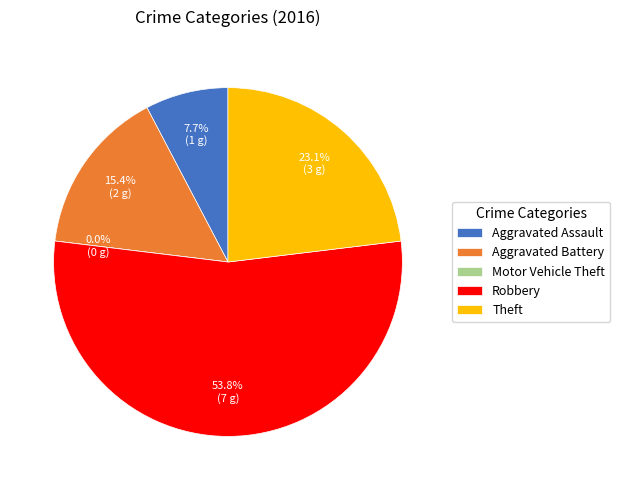

To the nearest percent, what is the difference between the largest and smallest slice percentages?

54%